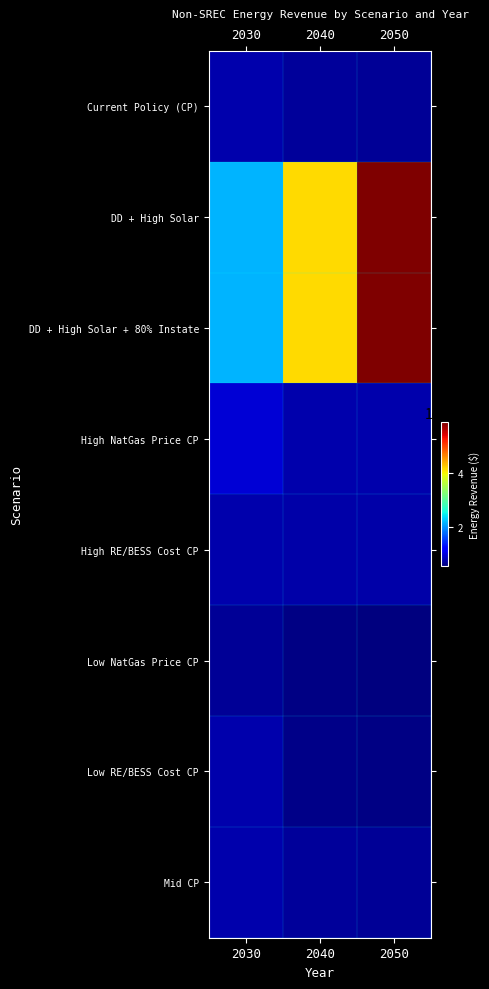

Count the number of categories in the chart.

3